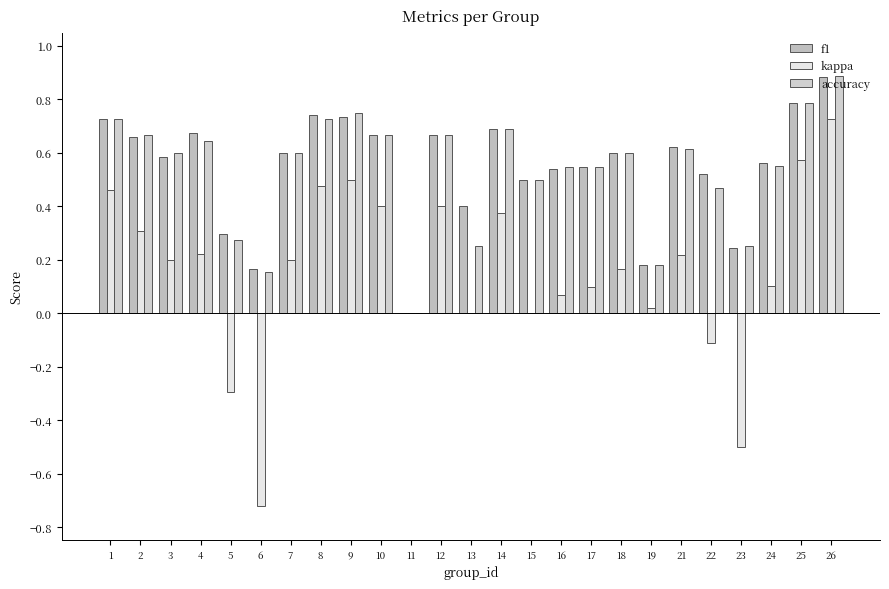

Does the chart contain stacked bars?

No